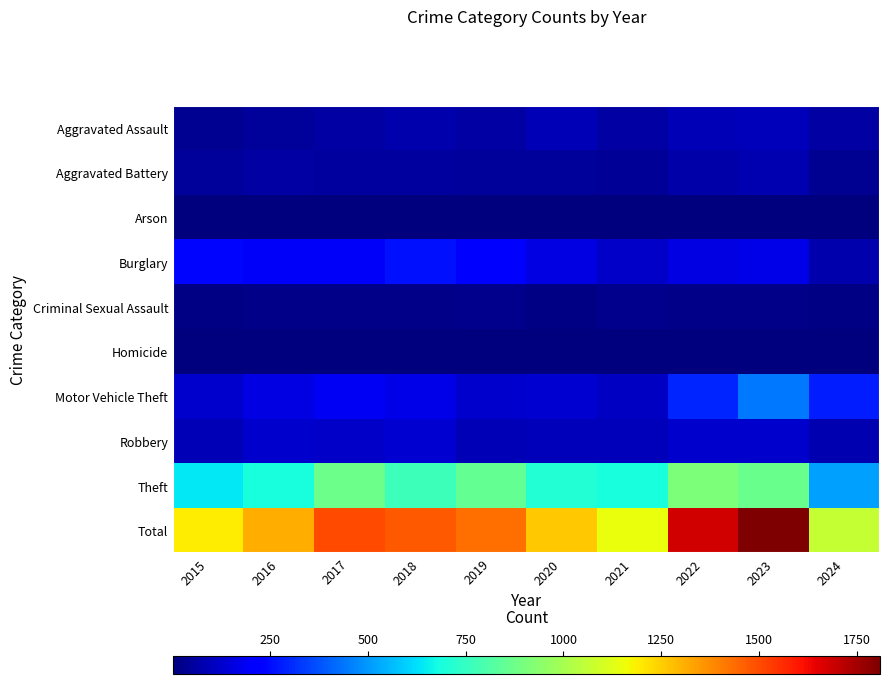

How many categories are shown in the chart?

10